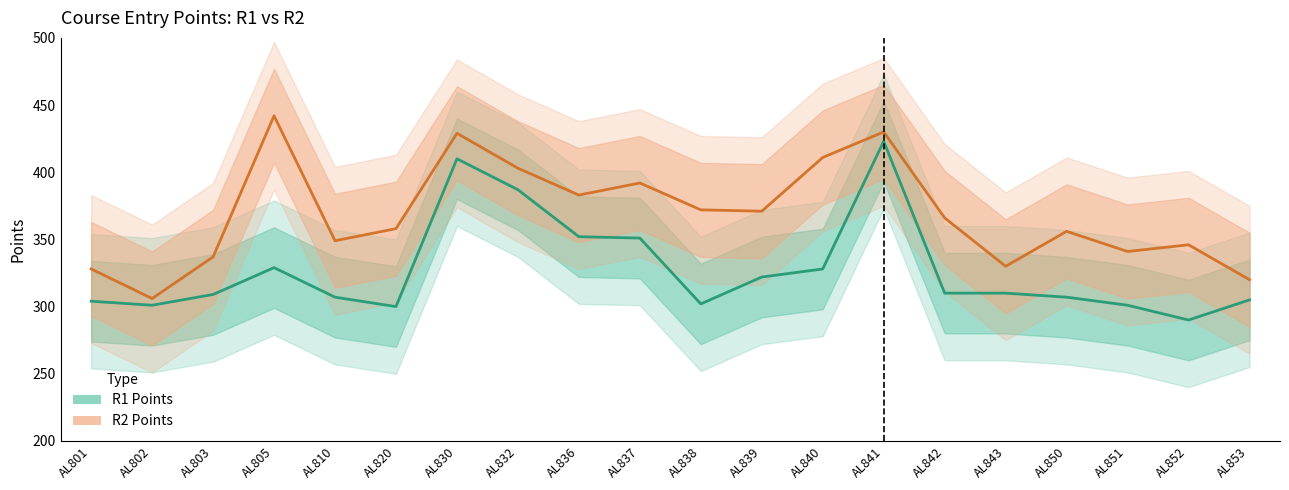

How many interior local valleys does the R1 Points series have?

4